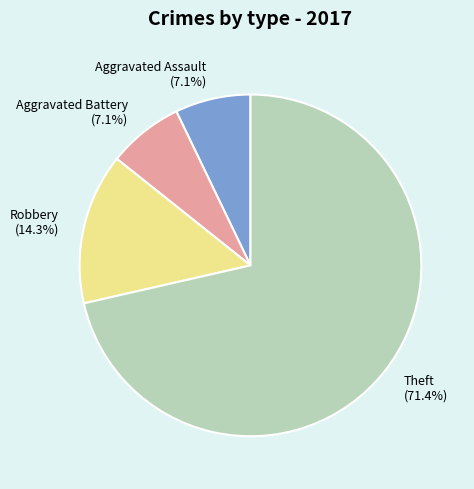

True or false: Theft accounts for 59% of the total.

False